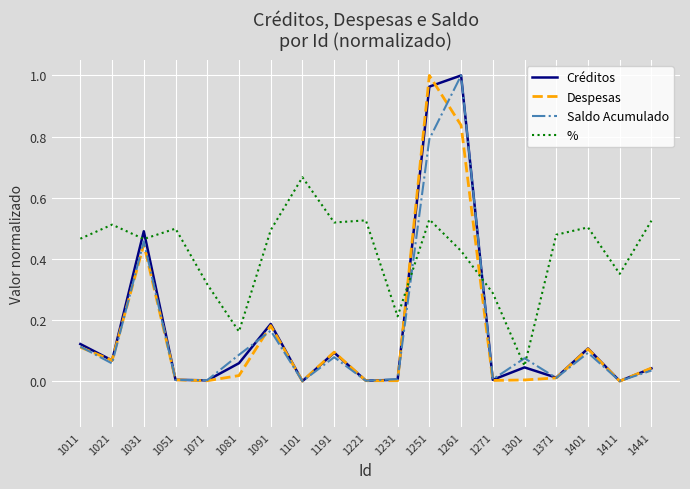

What are all the series names shown in the legend?

Créditos, Despesas, Saldo Acumulado, %